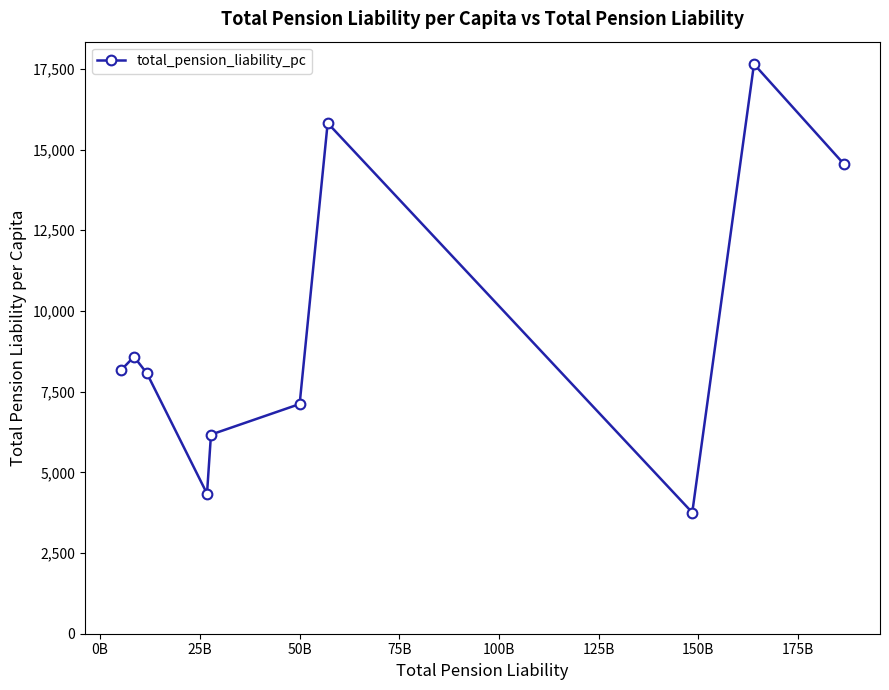

What is the value of the 9th point from the left?

17647.5